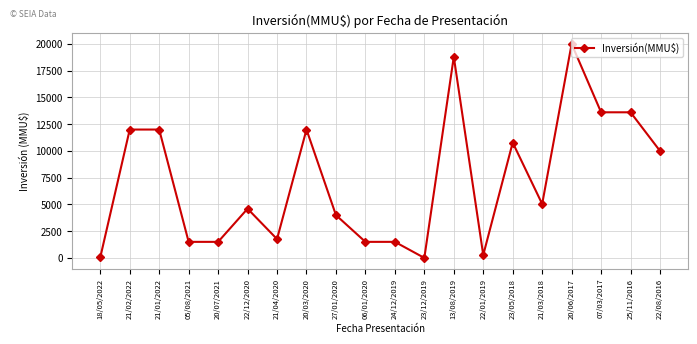

What is the value of the 19th point from the left?

13613